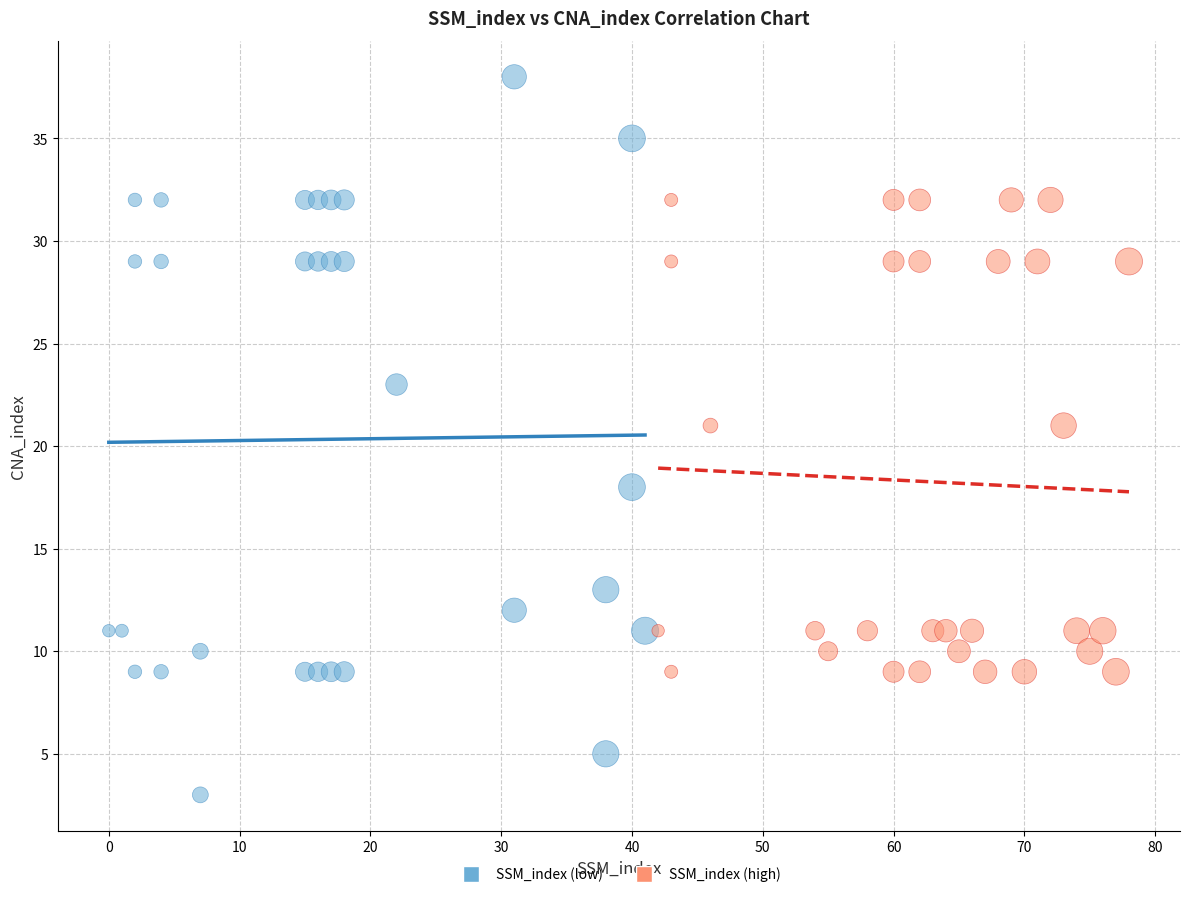

Which series has the widest spread of Y values?

SSM_index (low)